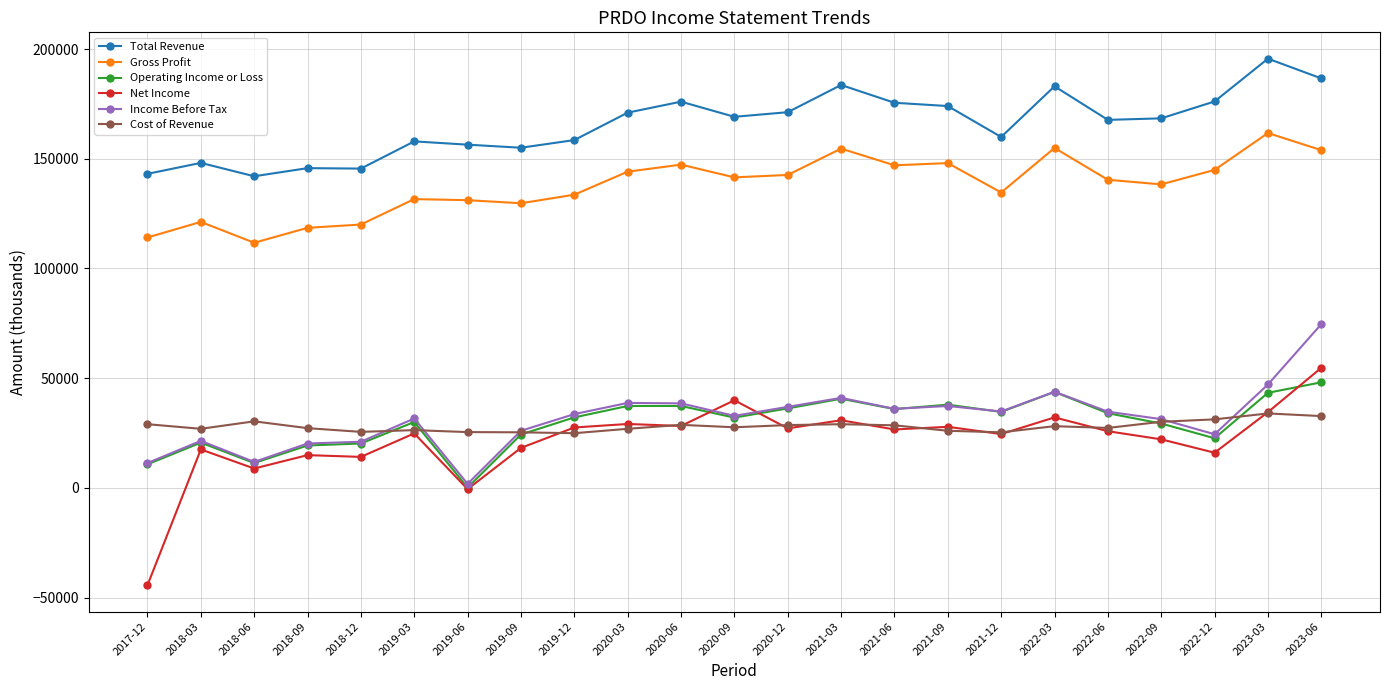

At which category is the sum across all series the highest?

2023-06